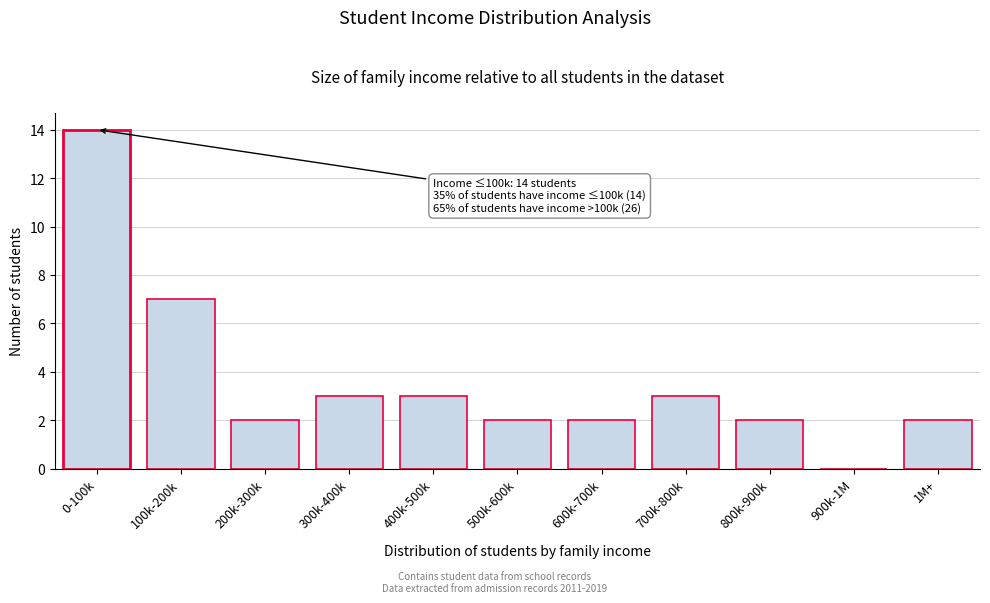

Reading left to right, what are all the values shown in this chart?

0-100k=14	100k-200k=7	200k-300k=2	300k-400k=3	400k-500k=3	500k-600k=2	600k-700k=2	700k-800k=3	800k-900k=2	900k-1M=0	1M+=2